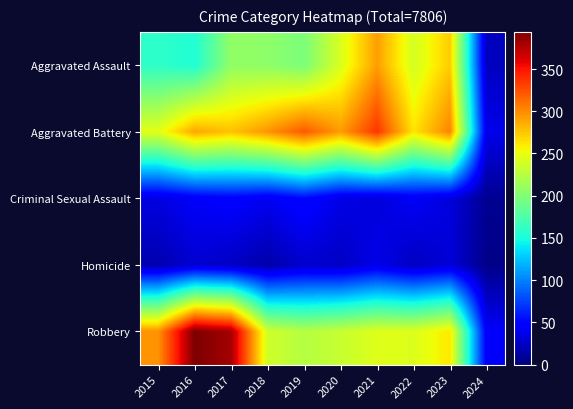

Rank the series by their maximum value, from lowest to highest.

Homicide, Criminal Sexual Assault, Aggravated Assault, Aggravated Battery, Robbery